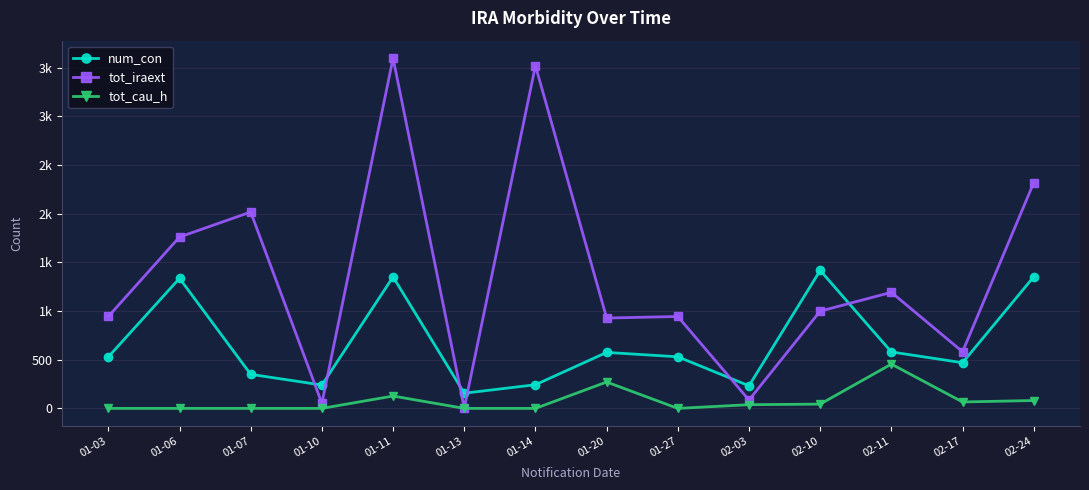

What are all the series names shown in the legend?

num_con, tot_iraext, tot_cau_h